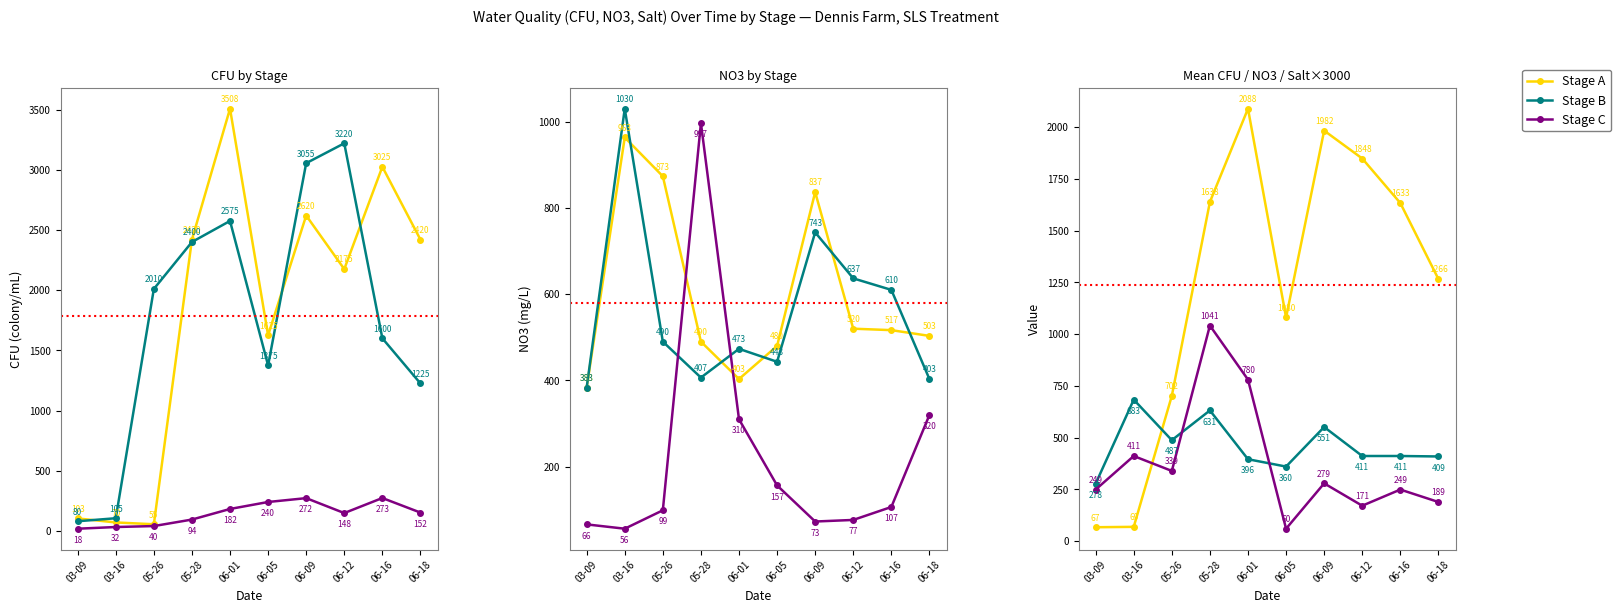

What is the total value across all series at 05-28?

5203.5